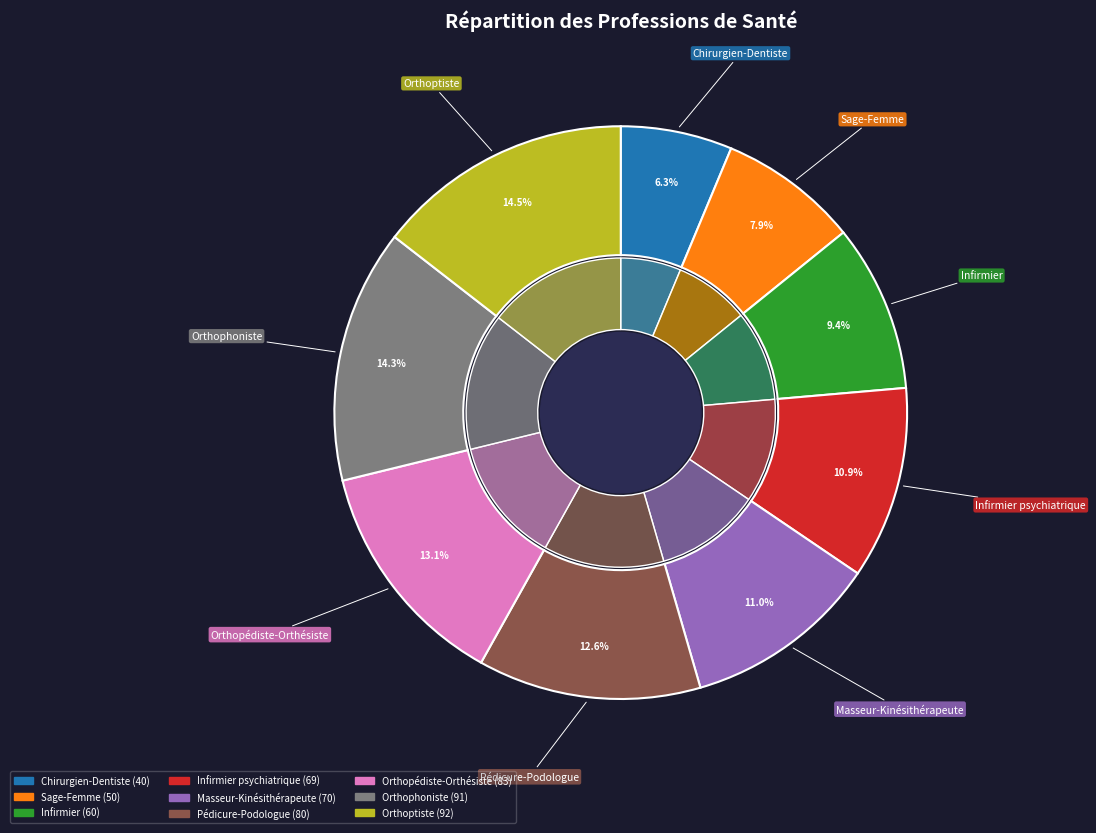

Which slice is the smallest?

Chirurgien-Dentiste